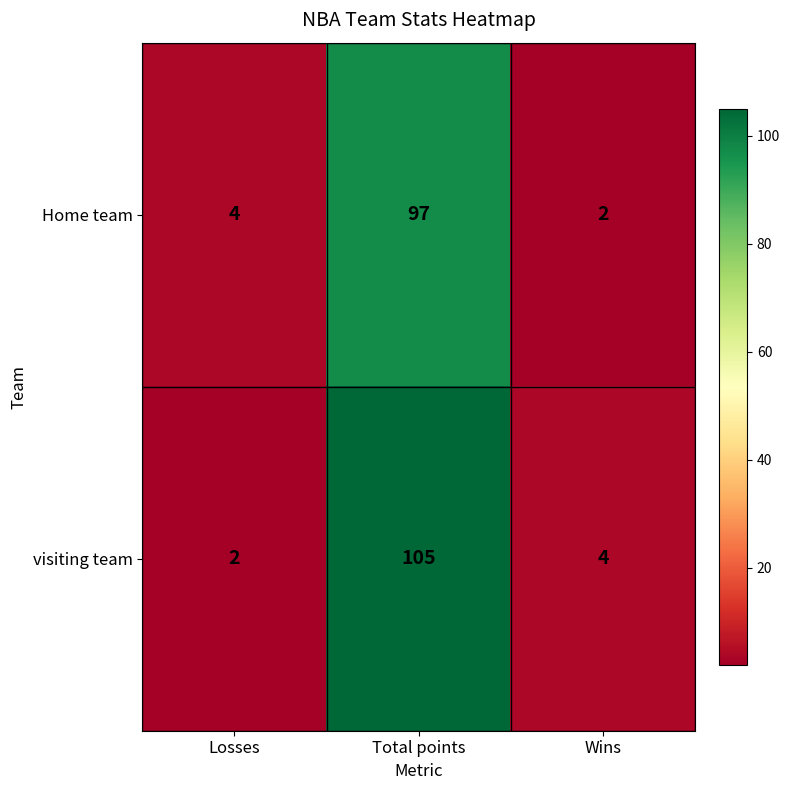

Rank the series by their maximum value, from lowest to highest.

Home team, visiting team